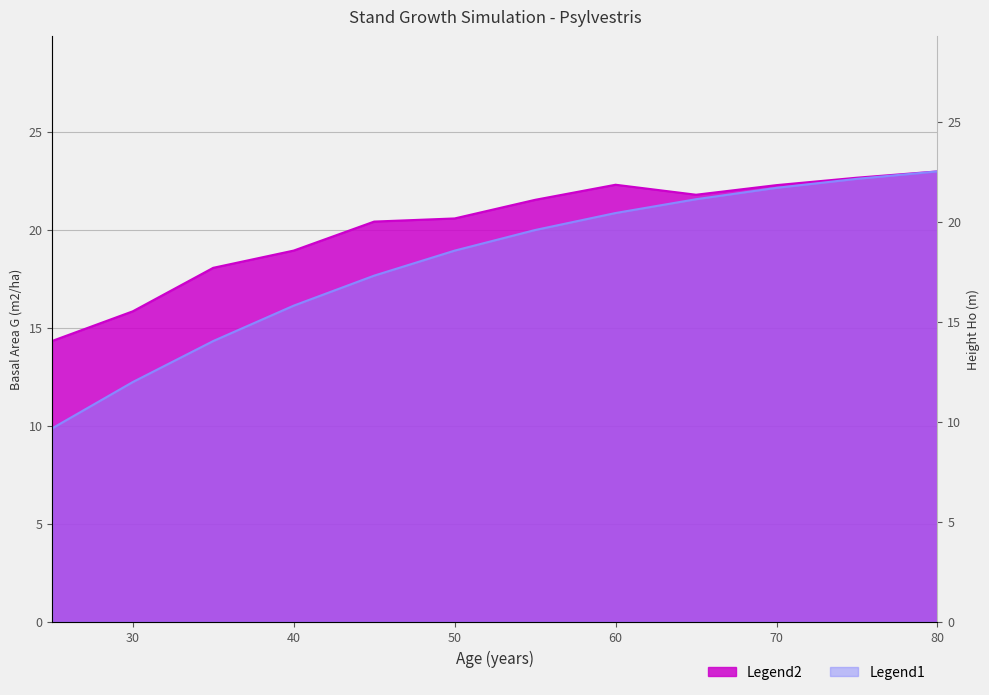

Which category has the lowest value in the V (m3/ha) - Basal Area G series?

25